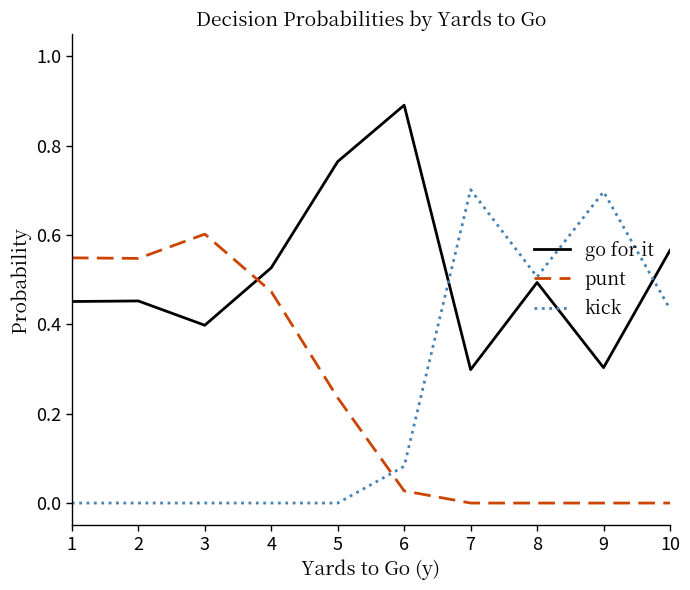

Between which two adjacent categories do punt and kick first intersect?

5 and 6